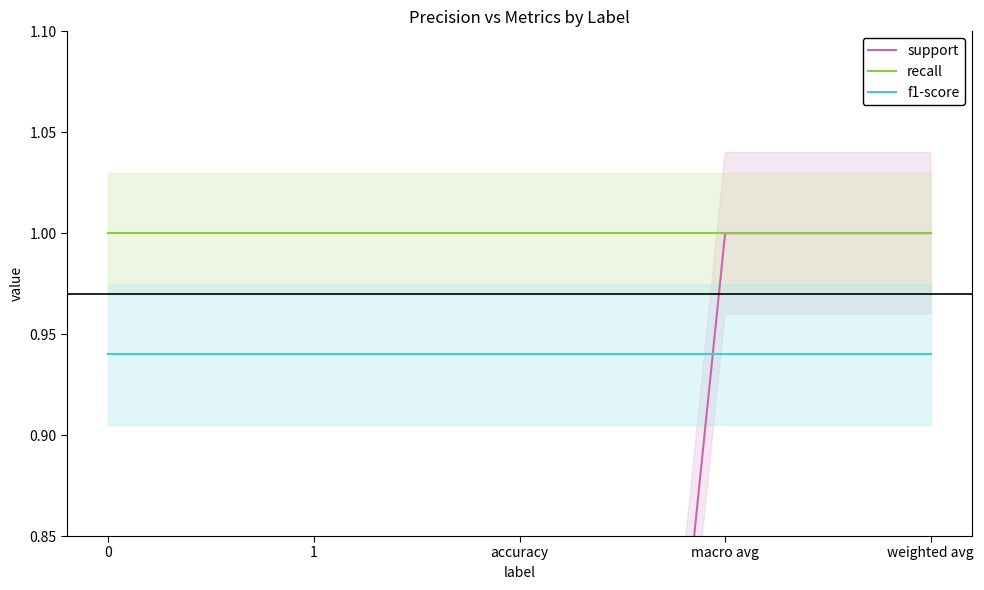

Which series has the largest range (max minus min)?

support